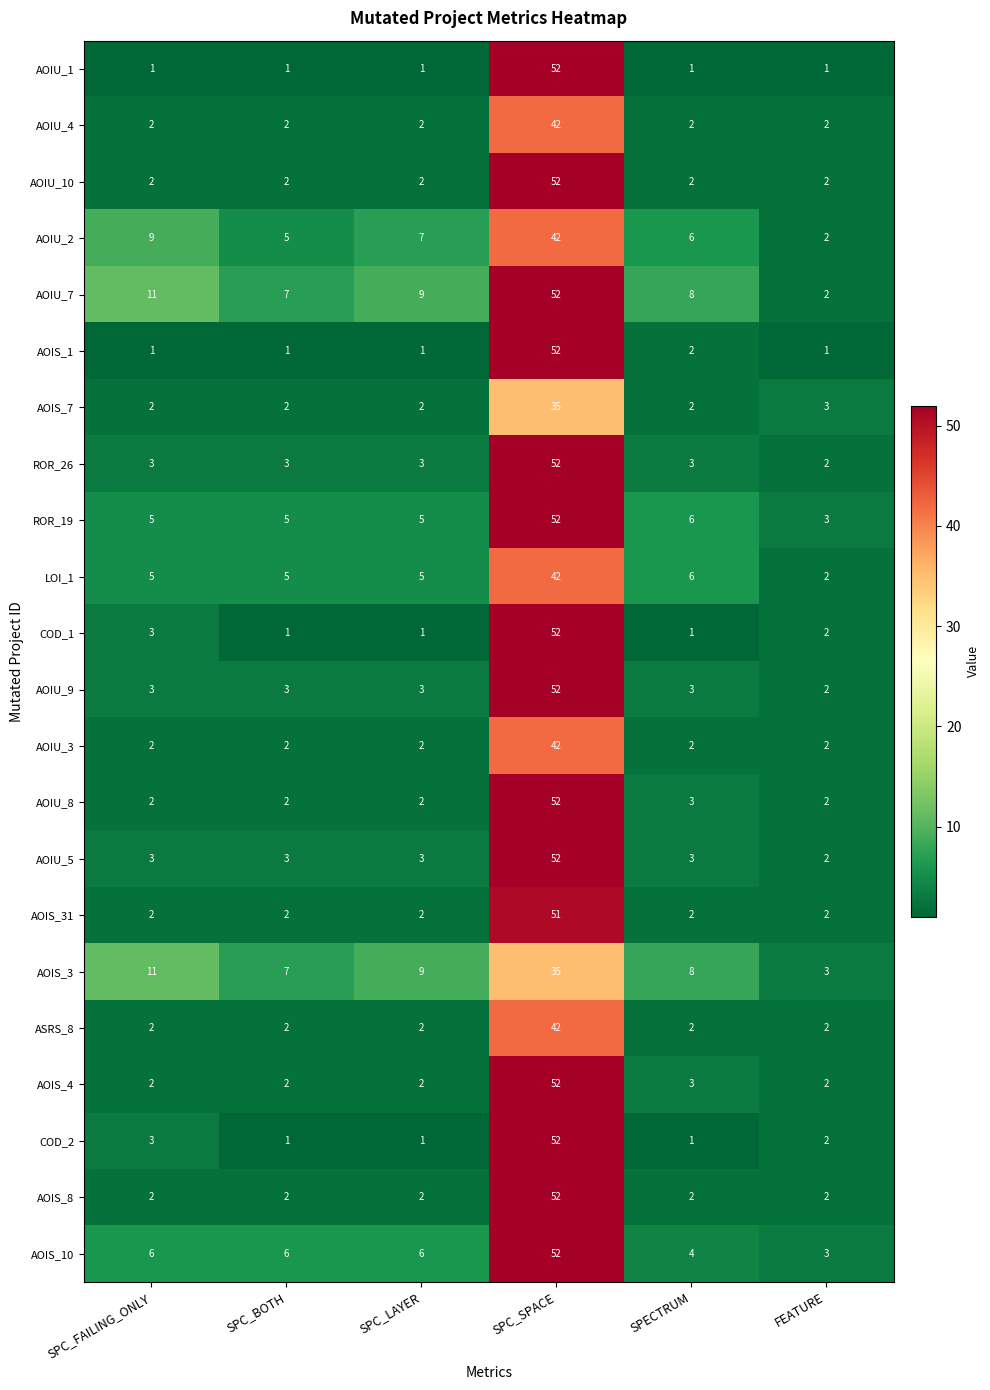

What is the spread (max minus min) of values at SPECTRUM?

7